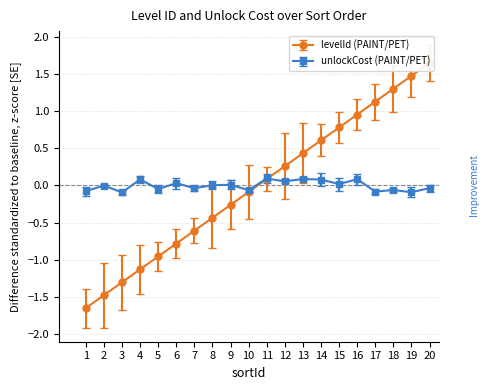

True or false: unlockCost (PAINT/PET) has a value of -0.1 at 18.

True